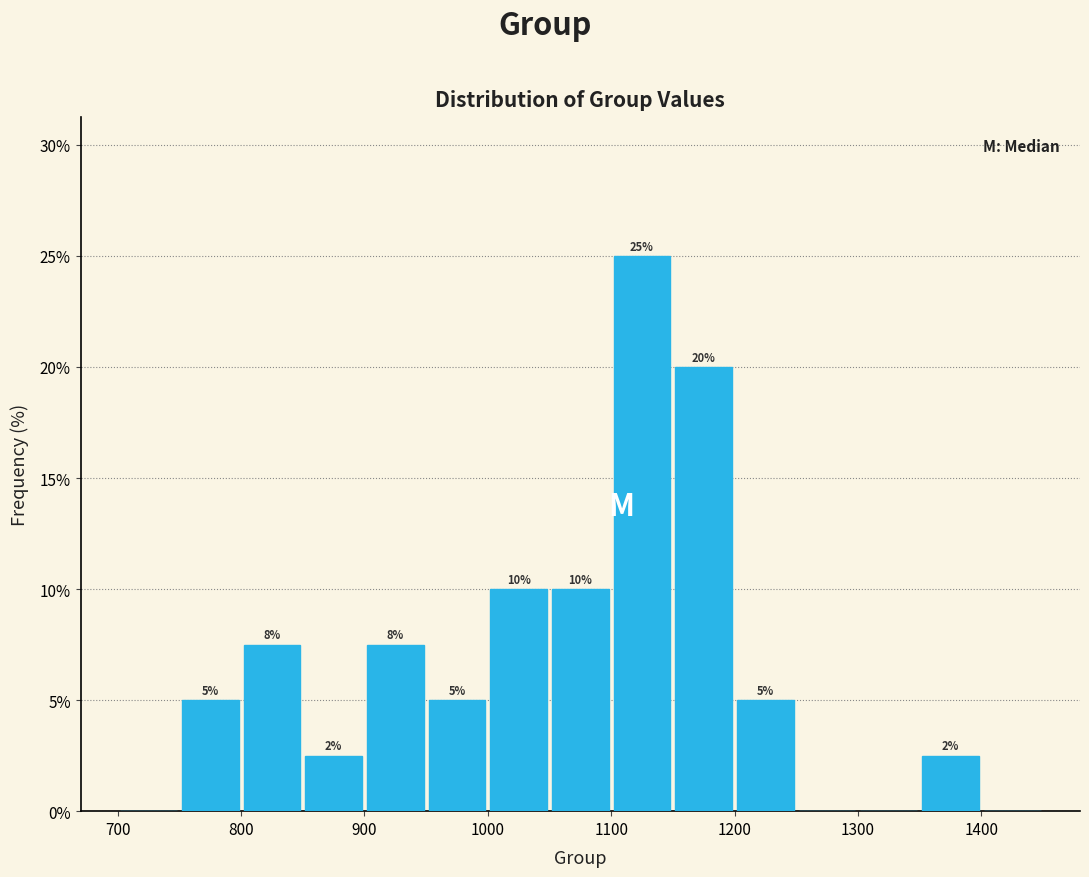

Over which range of the x-axis is the bar tallest?

1100 to 1150